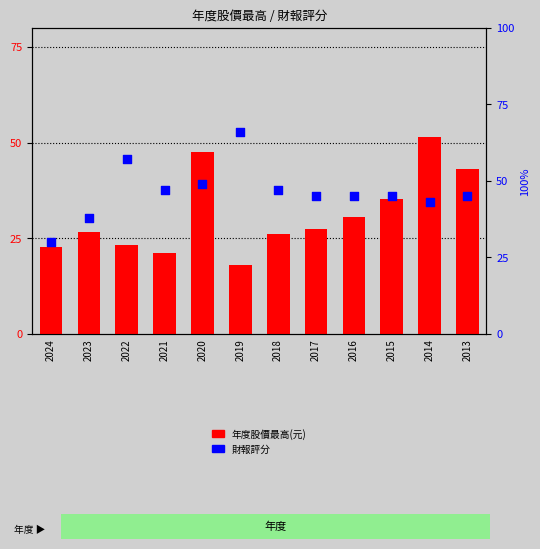

Which series has the widest spread of Y values?

財報評分